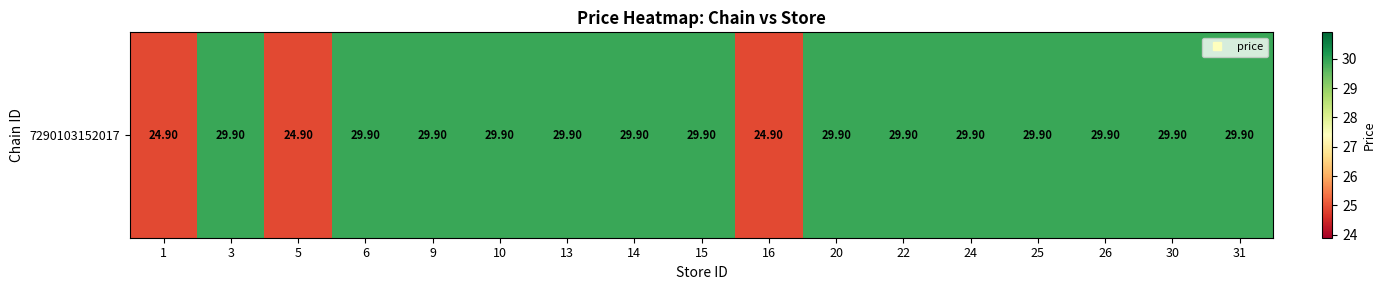

List the labels in order of value, smallest first.

1, 5, 16, 3, 6, 9, 10, 13, 14, 15, 20, 22, 24, 25, 26, 30, 31